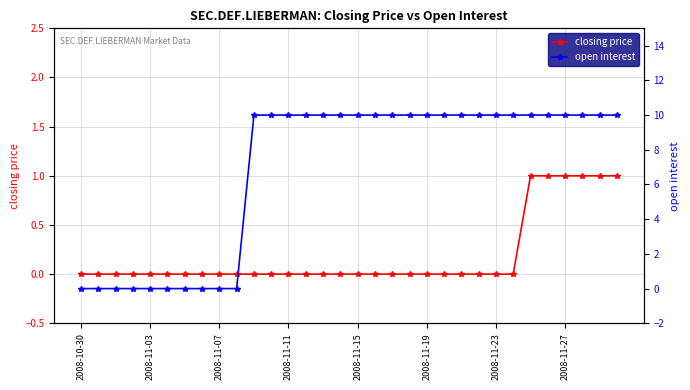

The value of open interest at 27 is 10. True or false?

True